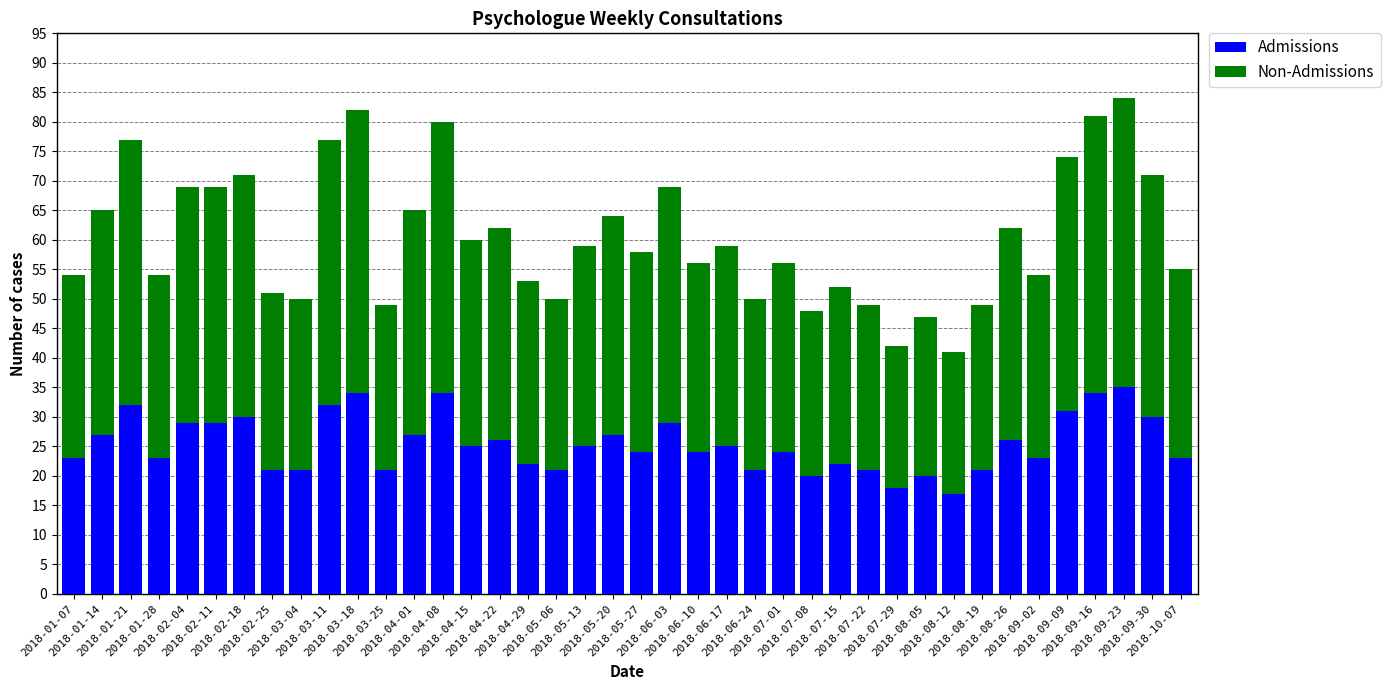

What is the lowest value of the Admissions series?

17